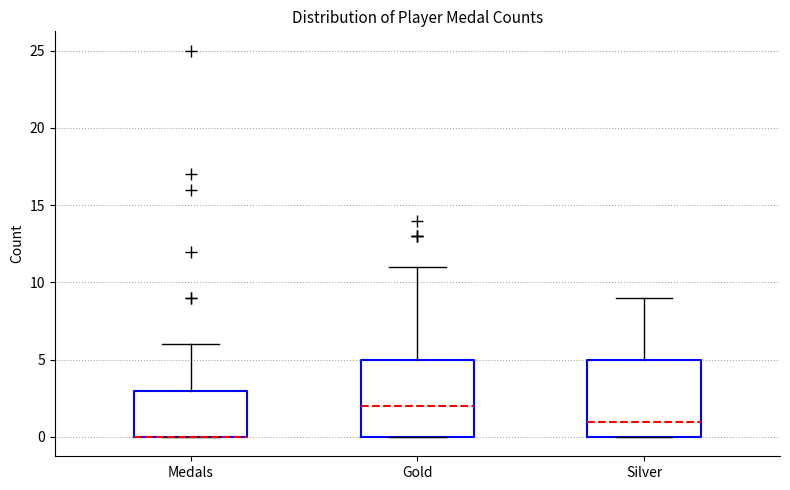

Reading left to right, read every box against the y-axis: the position of its median line, the range the box covers, and the ends of its whiskers. The values are not printed on the chart, so give them approximately, as read against the axis.

Medals: median 0 (drawn on the box's lower edge), box 0 to 3, whiskers 0 to 6
Gold: median 2, box 0 to 5, whiskers 0 to 11
Silver: median 1, box 0 to 5, whiskers 0 to 9